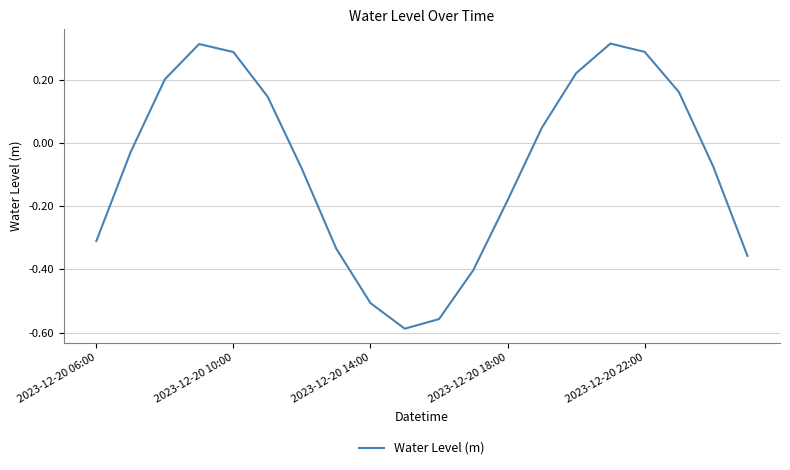

How many values are below 0?

11